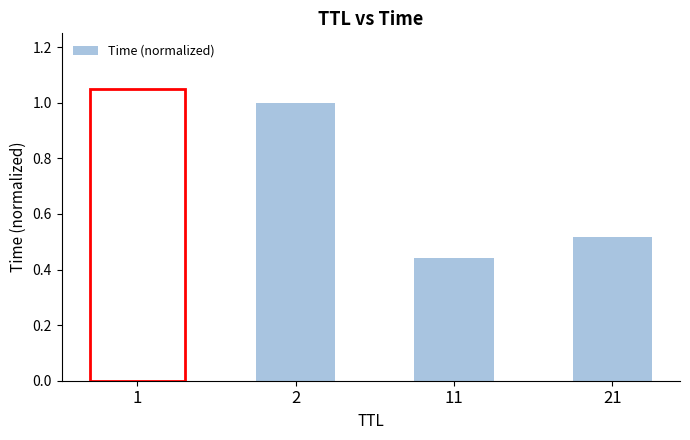

True or false: the data shows 1.0 at 2.

True